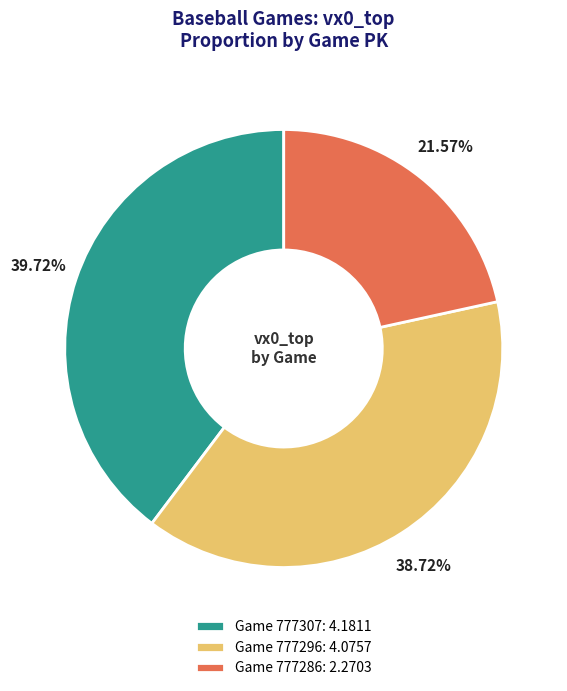

Which slice is the smallest?

Game 777286: 2.2703